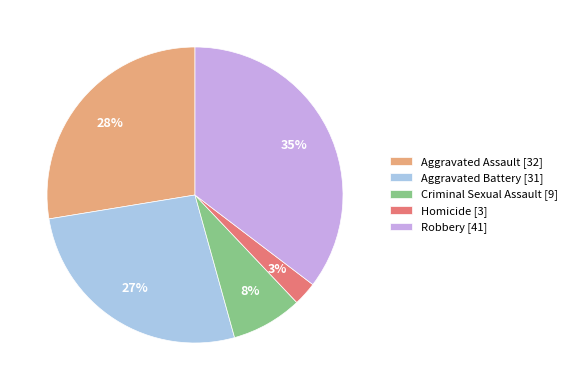

Between Aggravated Assault [32] and Robbery [41], which is larger?

Robbery [41]